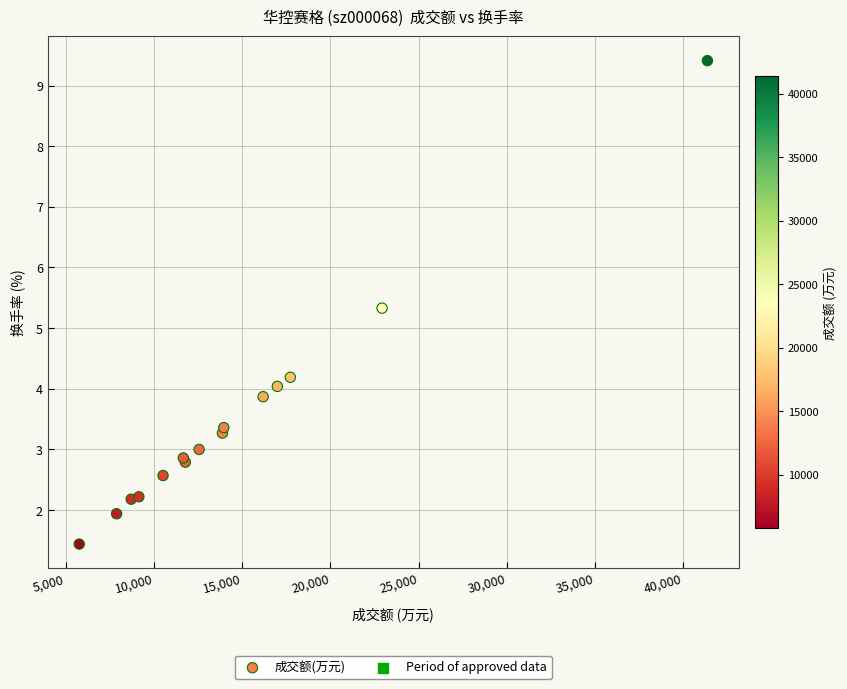

What Y value in the scatter plot is closest to 5?

5.3